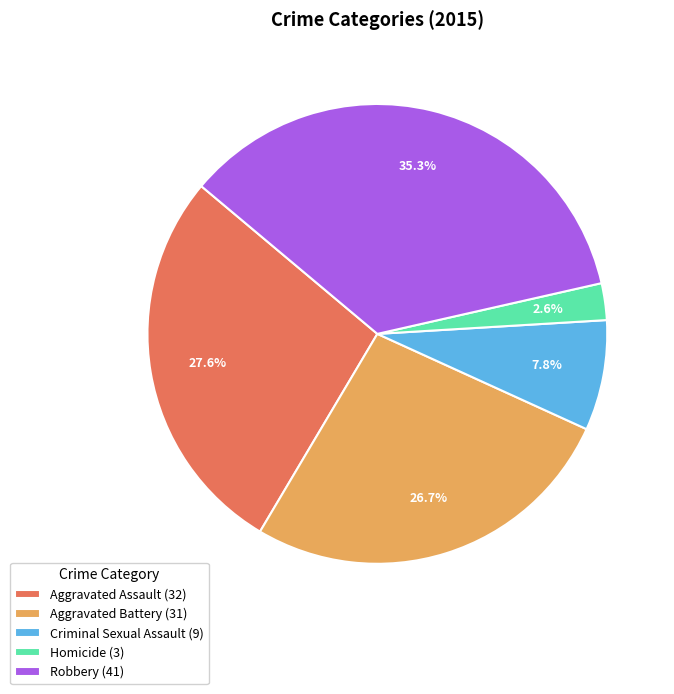

True or false: Aggravated Battery accounts for 27% of the total.

True